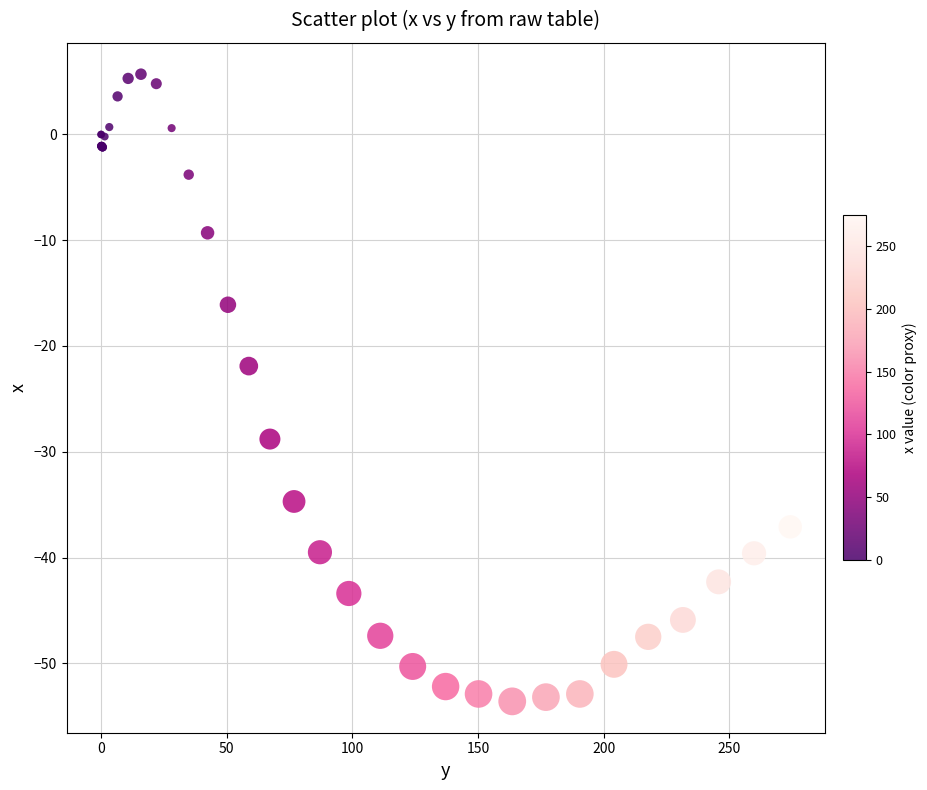

What Y value in the scatter plot is closest to -23?

-21.9